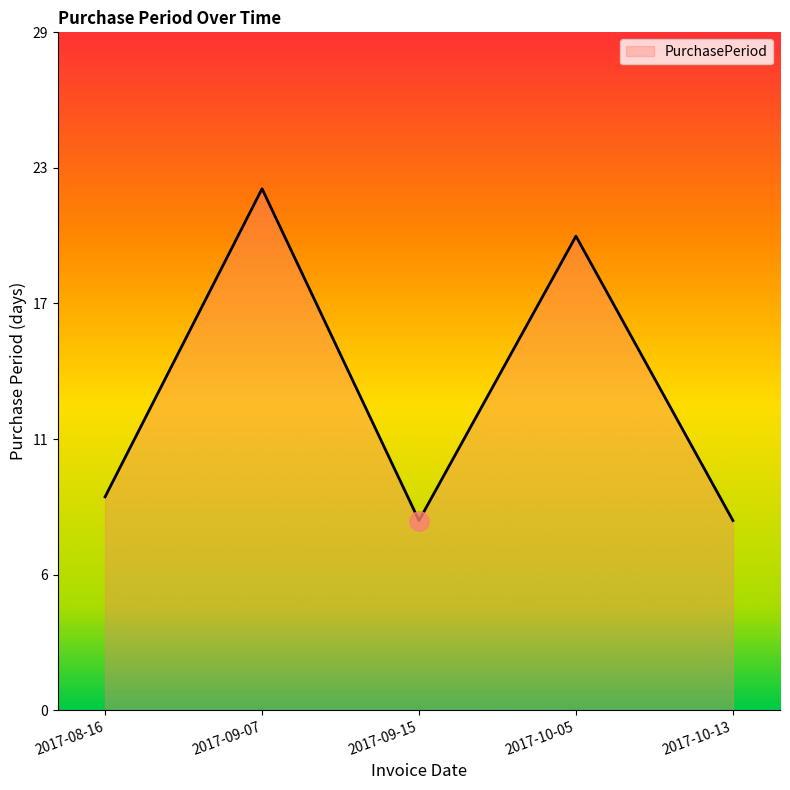

Rank the categories by value from highest to lowest.

2017-09-07, 2017-10-05, 2017-08-16, 2017-09-15, 2017-10-13